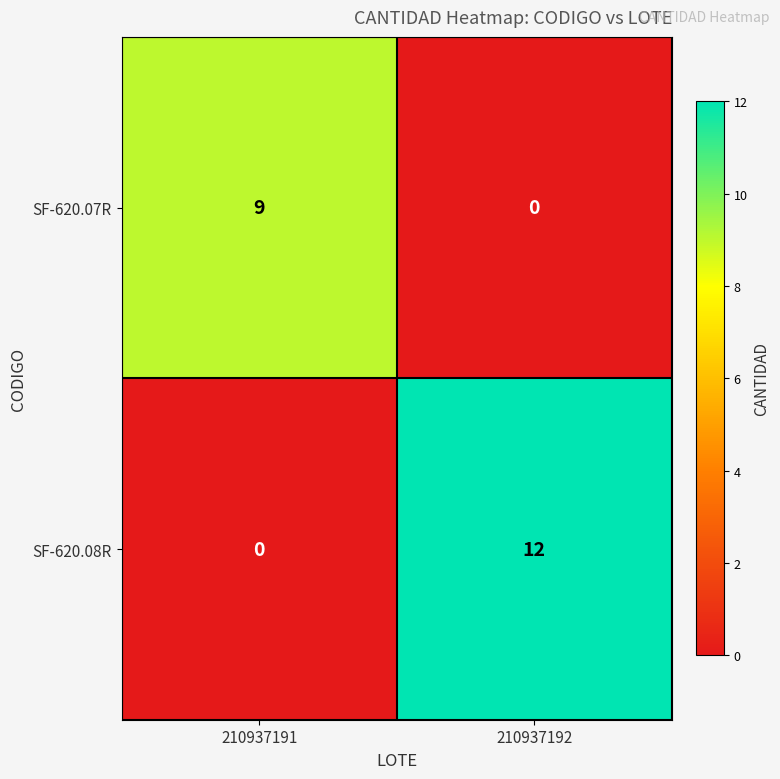

What is the spread (max minus min) of values at 210937191?

9